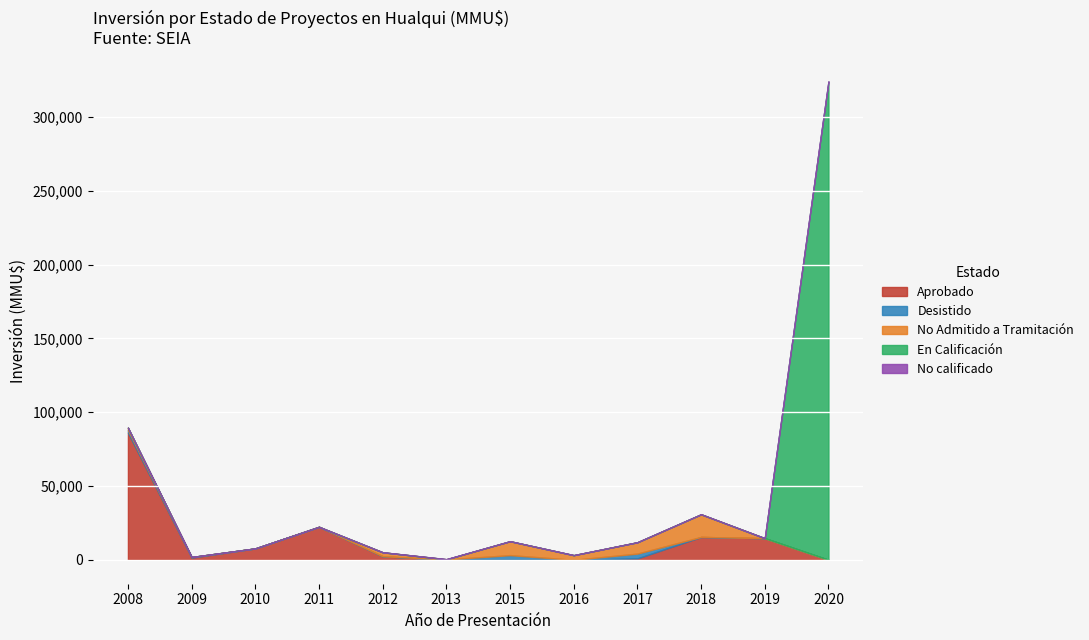

At which category is the sum across all series the highest?

2020